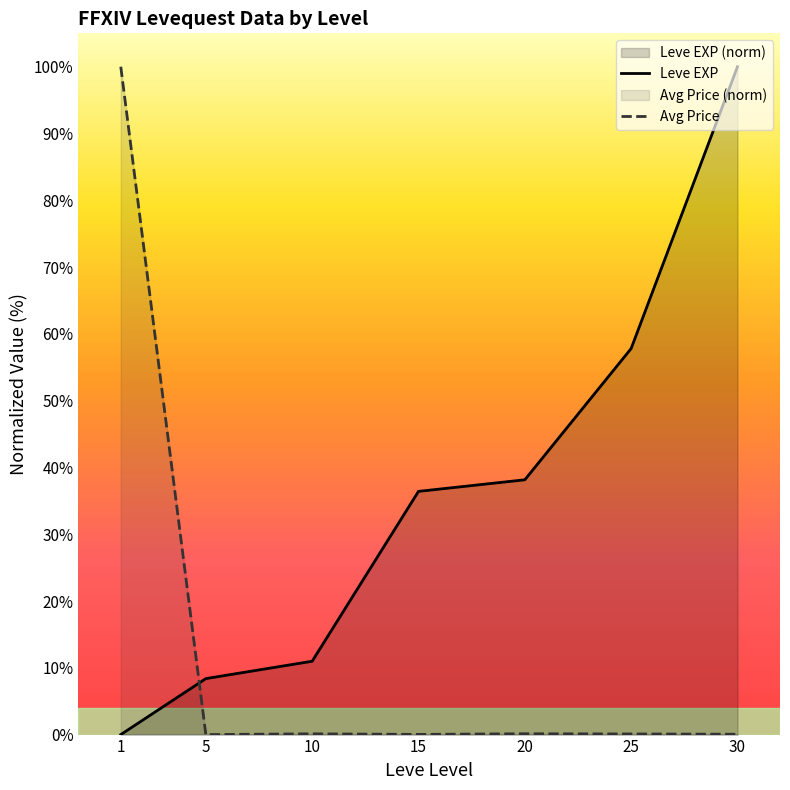

Reading left to right, extract all data points from this chart.

Leve EXP: 1=0.0	5=8.4	10=11.0	15=36.4	20=38.2	25=57.8	30=100.0
Avg Price: 1=100.0	5=0.0	10=0.1	15=0.0	20=0.1	25=0.1	30=0.0